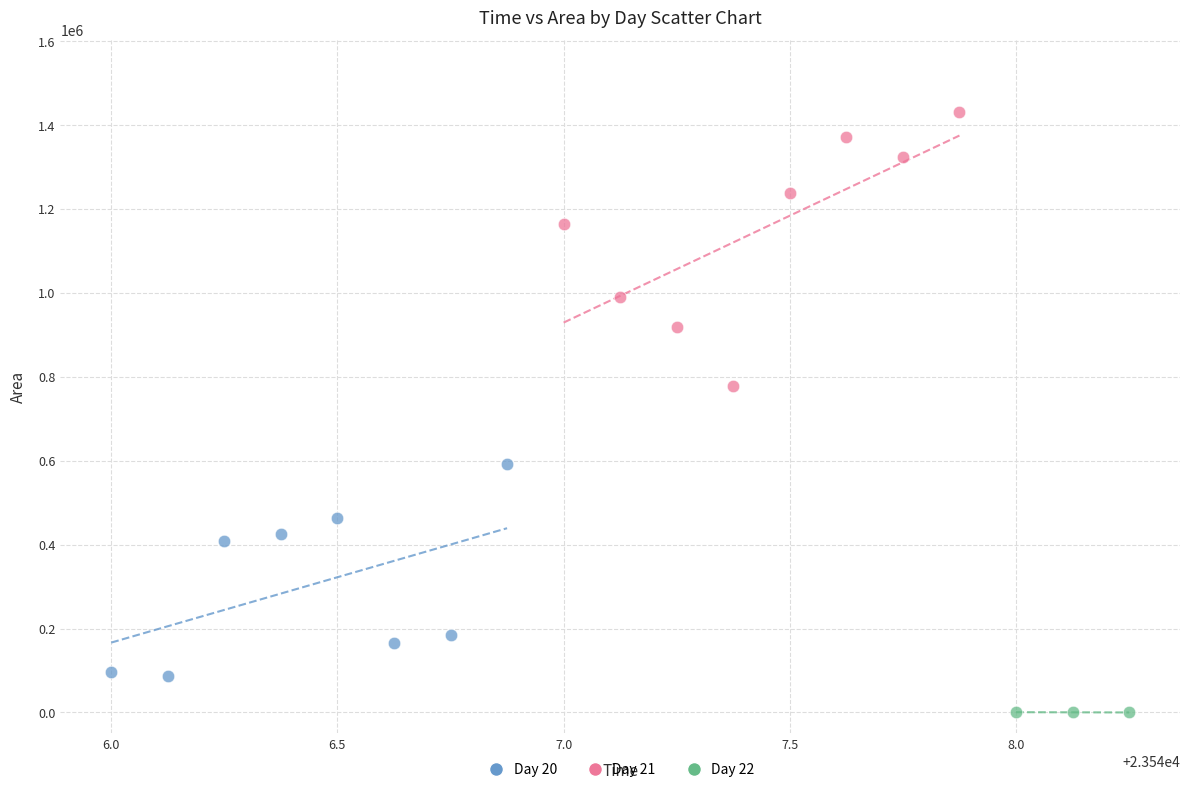

Which series has the largest Y range (max minus min)?

Day 21